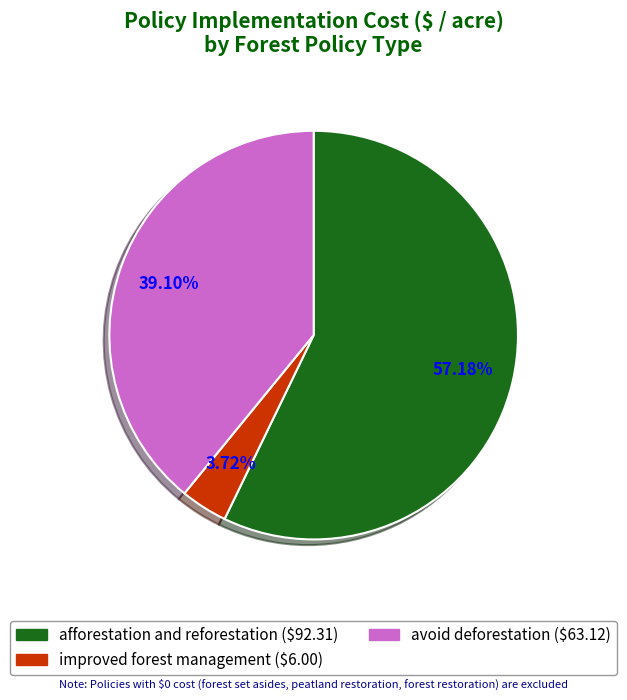

Is it true that afforestation and reforestation is 63% of the pie?

False